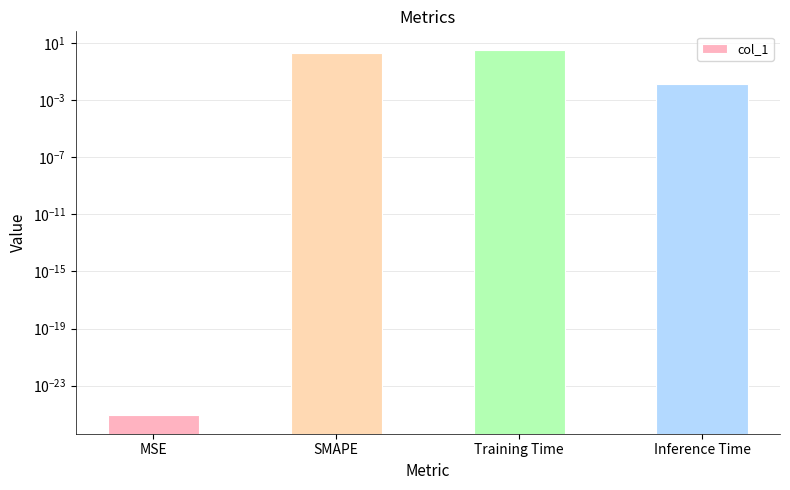

Is it true that the value at Training Time is 1.2?

False